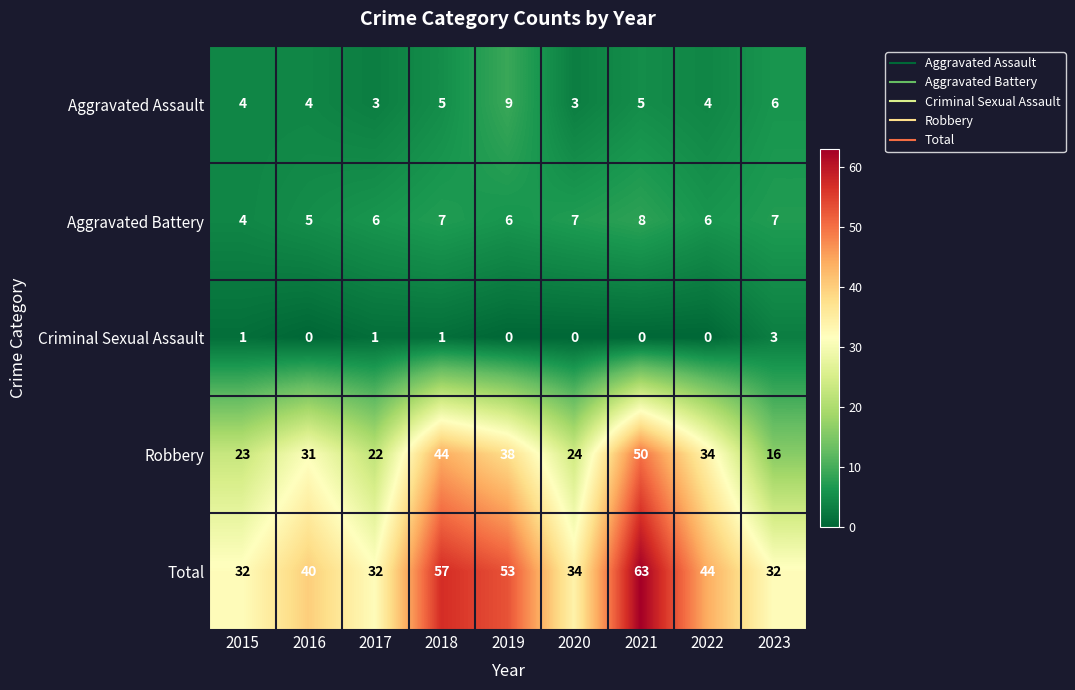

At 2020, list the series in order from largest to smallest.

Total, Robbery, Aggravated Battery, Aggravated Assault, Criminal Sexual Assault